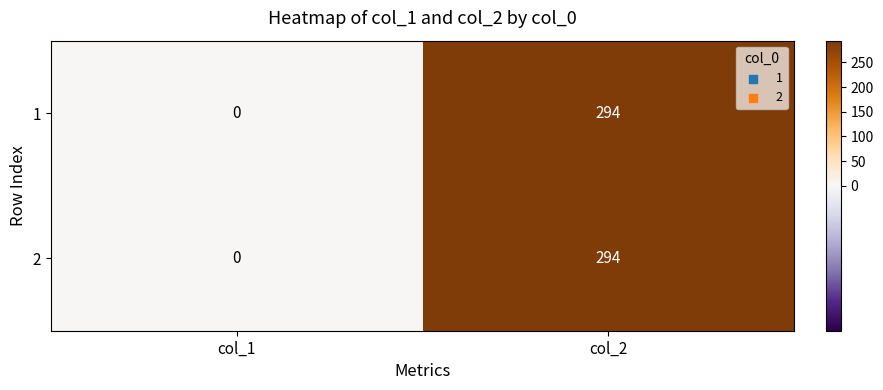

Is the value of 1 at col_1 greater than the value of 2 at col_2?

No